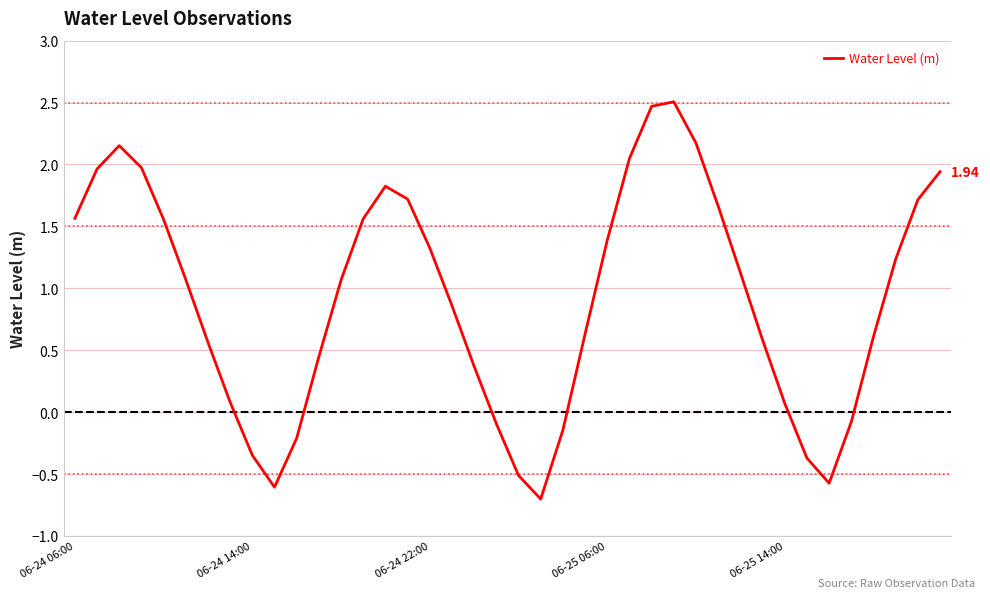

What is the difference between the maximum and minimum values?

3.2